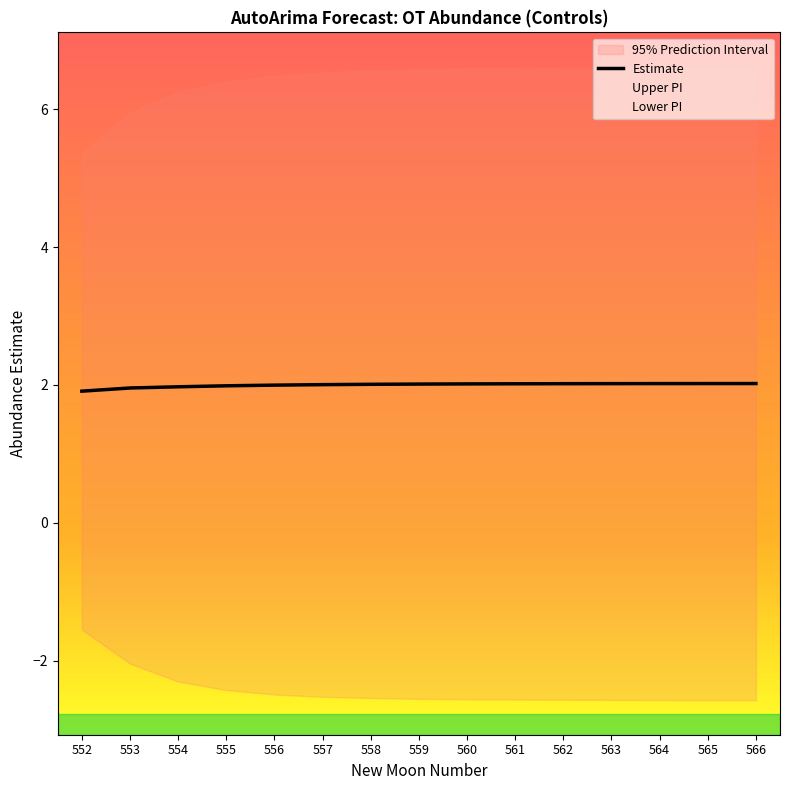

List the labels in order of value, smallest first.

552, 553, 554, 555, 556, 557, 558, 559, 560, 561, 562, 563, 564, 565, 566